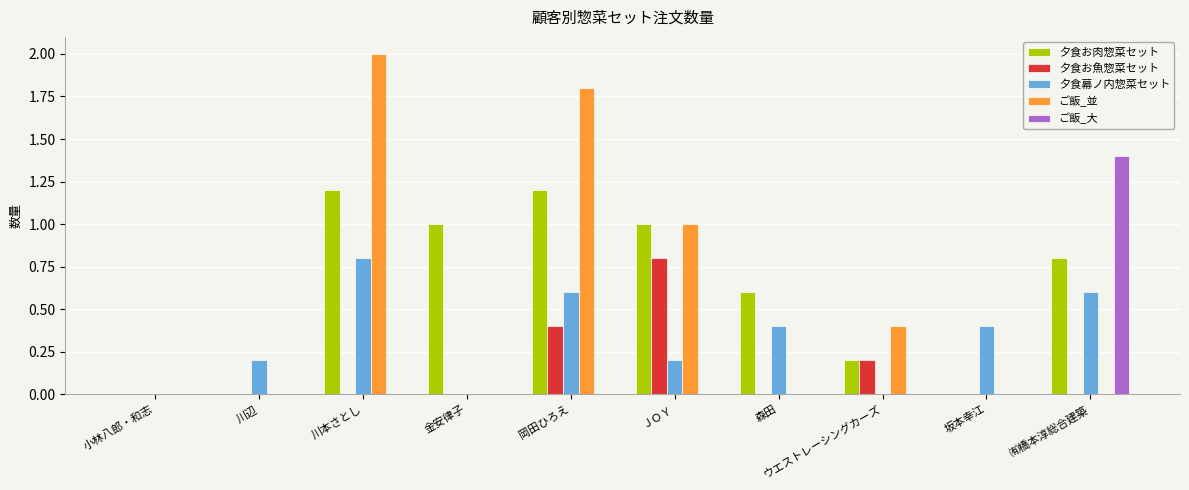

What are all the series names shown in the legend?

夕食お肉惣菜セット, 夕食お魚惣菜セット, 夕食幕ノ内惣菜セット, ご飯_並, ご飯_大